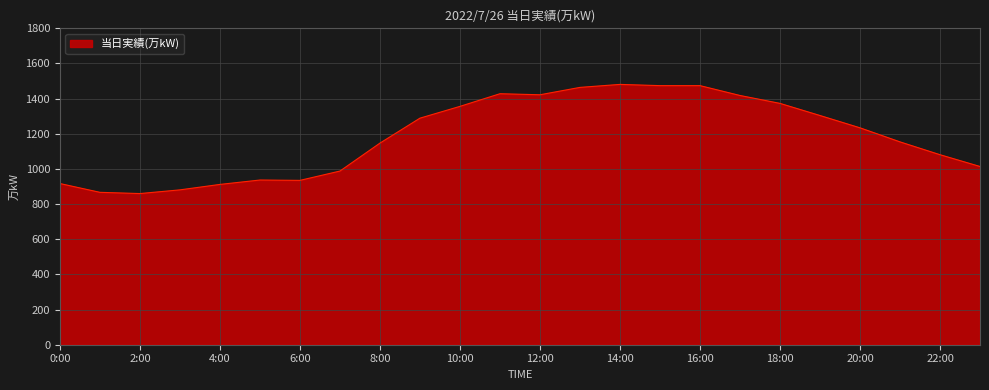

What is the smallest value displayed?

860